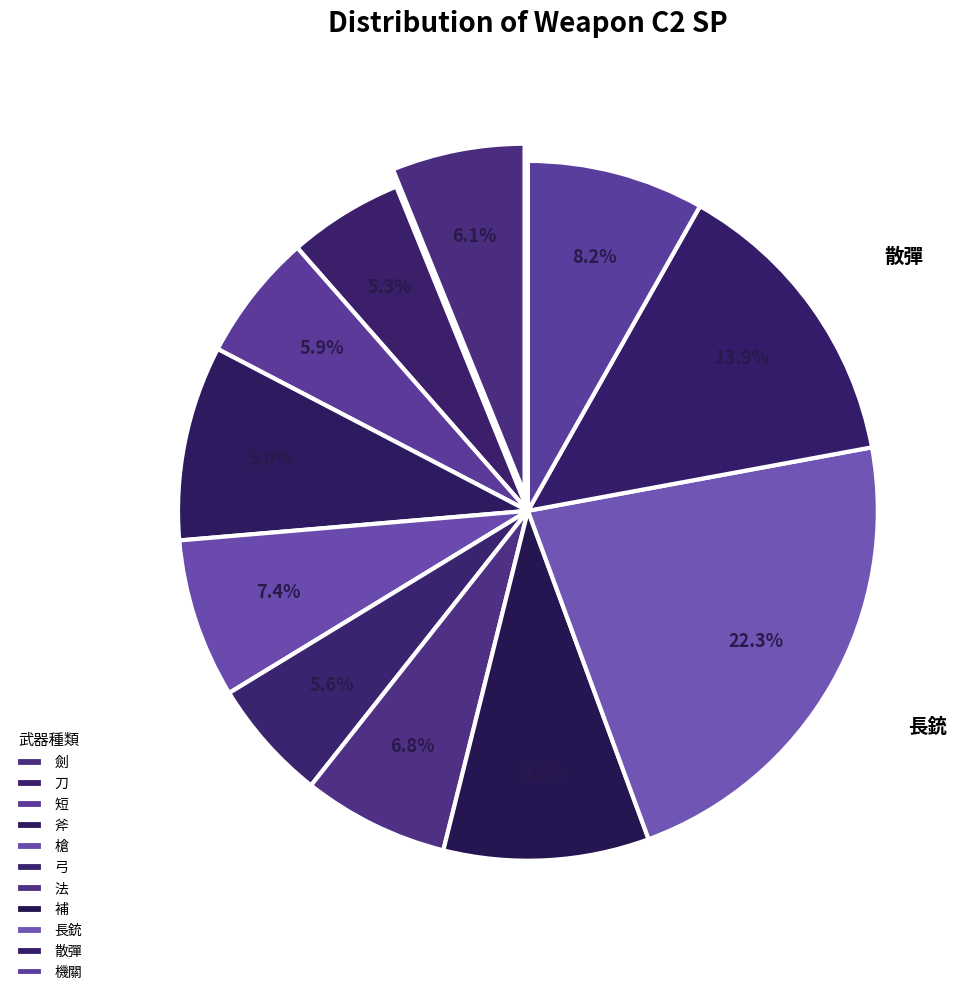

Is it true that 弓 is 19% of the pie?

False